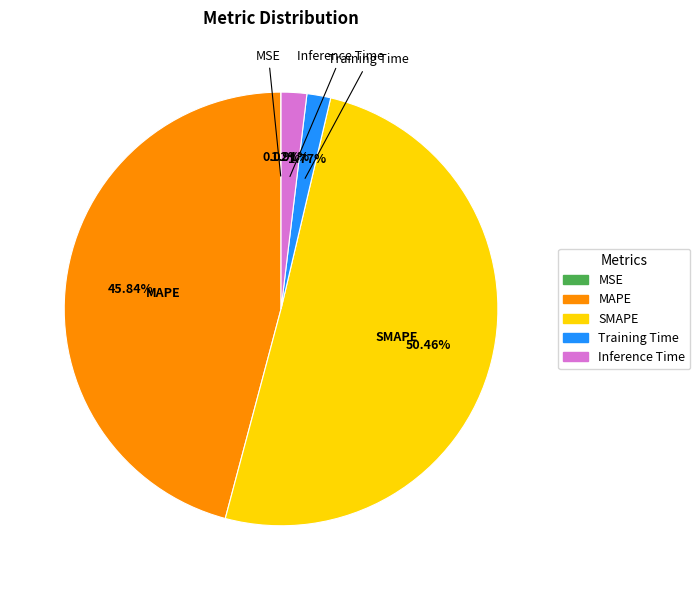

What percentage is the SMAPE slice, to the nearest percent?

50%